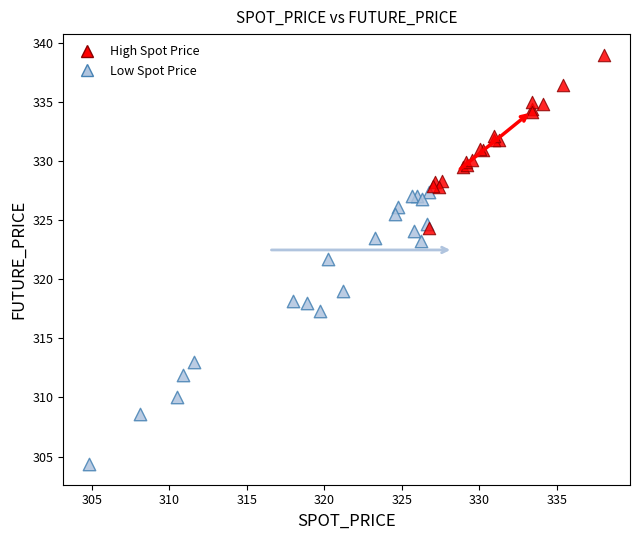

Which series contains the highest Y value?

High Spot Price